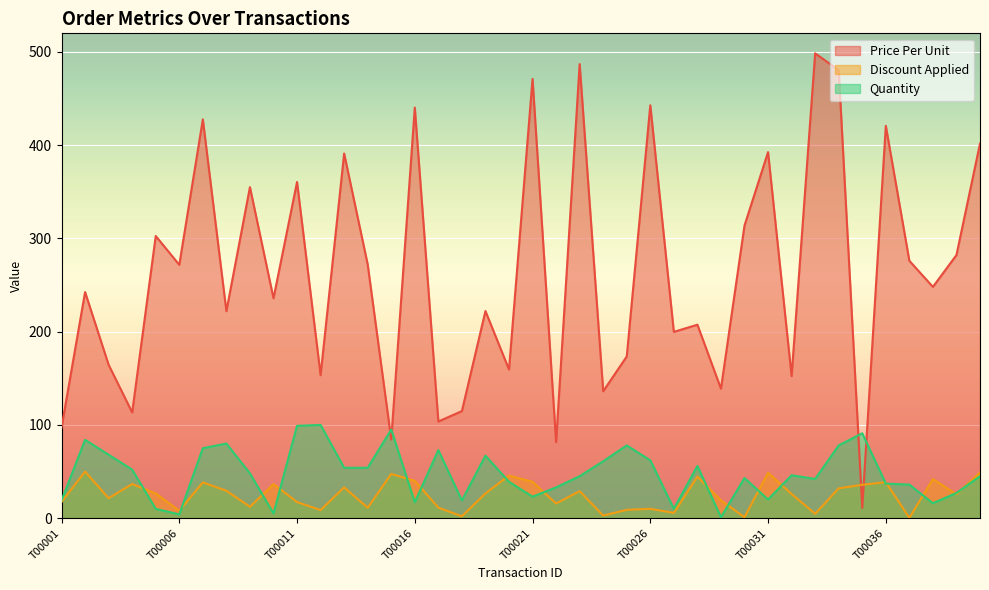

What is the sum of all Quantity values?

1912.0